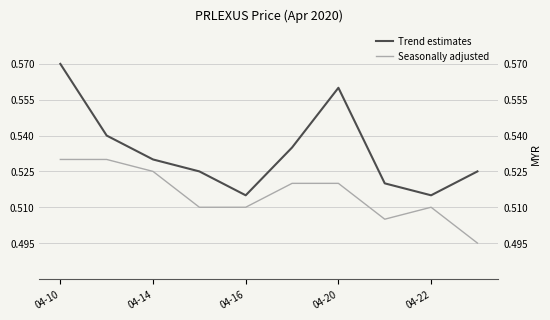

What is the difference between the maximum and minimum values in the Trend estimates series?

0.1